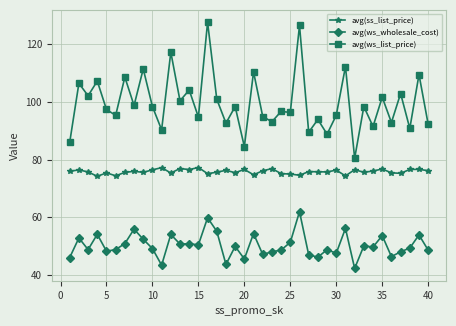

Which series has the widest spread of values?

avg(ws_list_price)